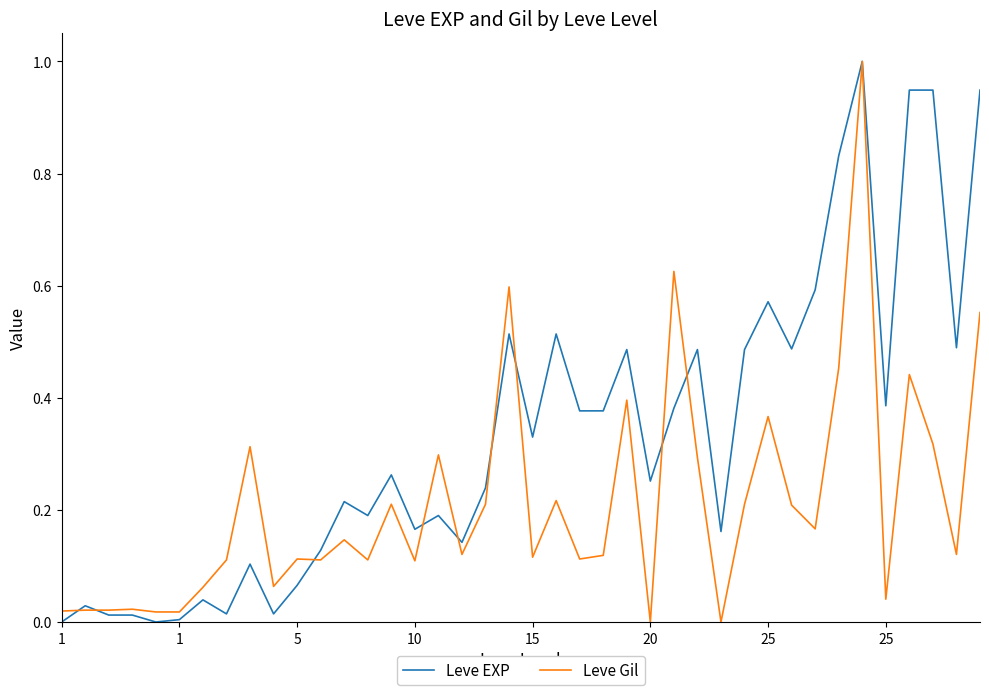

Rank the series by their average value, from highest to lowest.

Leve EXP, Leve Gil